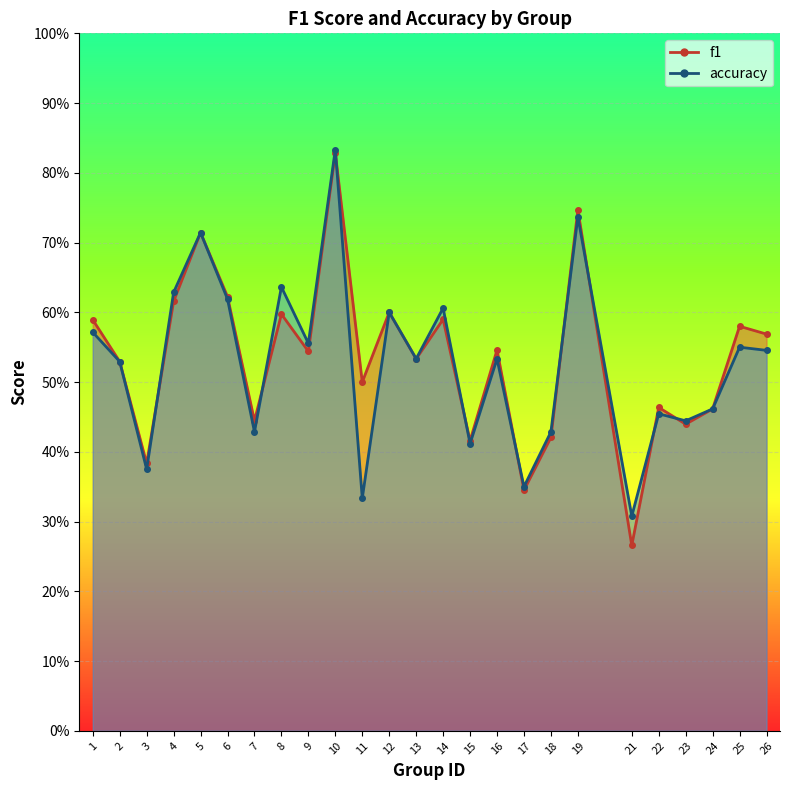

The accuracy series shows 0.5 at 26. True or false?

True